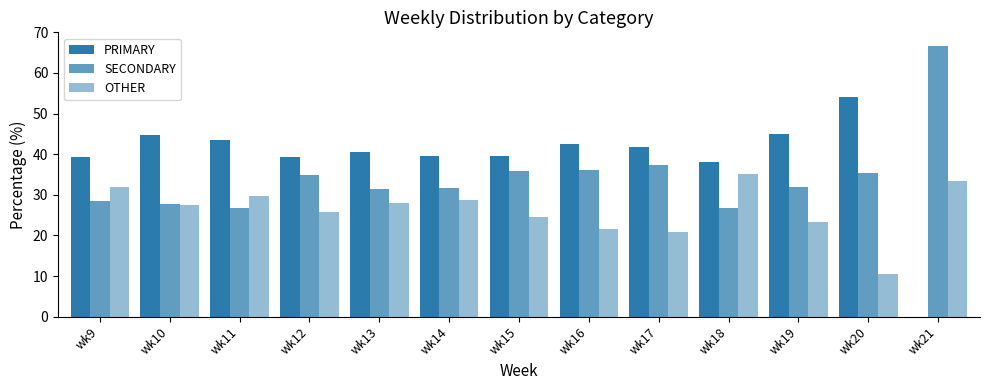

Reading left to right, what are all the values shown in this chart?

PRIMARY: 39.4	44.6	43.4	39.3	40.4	39.6	39.5	42.5	41.8	38.0	44.9	54.2	0.0
SECONDARY: 28.6	27.8	26.8	34.8	31.5	31.7	35.9	36.0	37.3	26.9	31.9	35.4	66.7
OTHER: 32.0	27.6	29.8	25.9	28.0	28.8	24.6	21.5	20.9	35.2	23.2	10.4	33.3